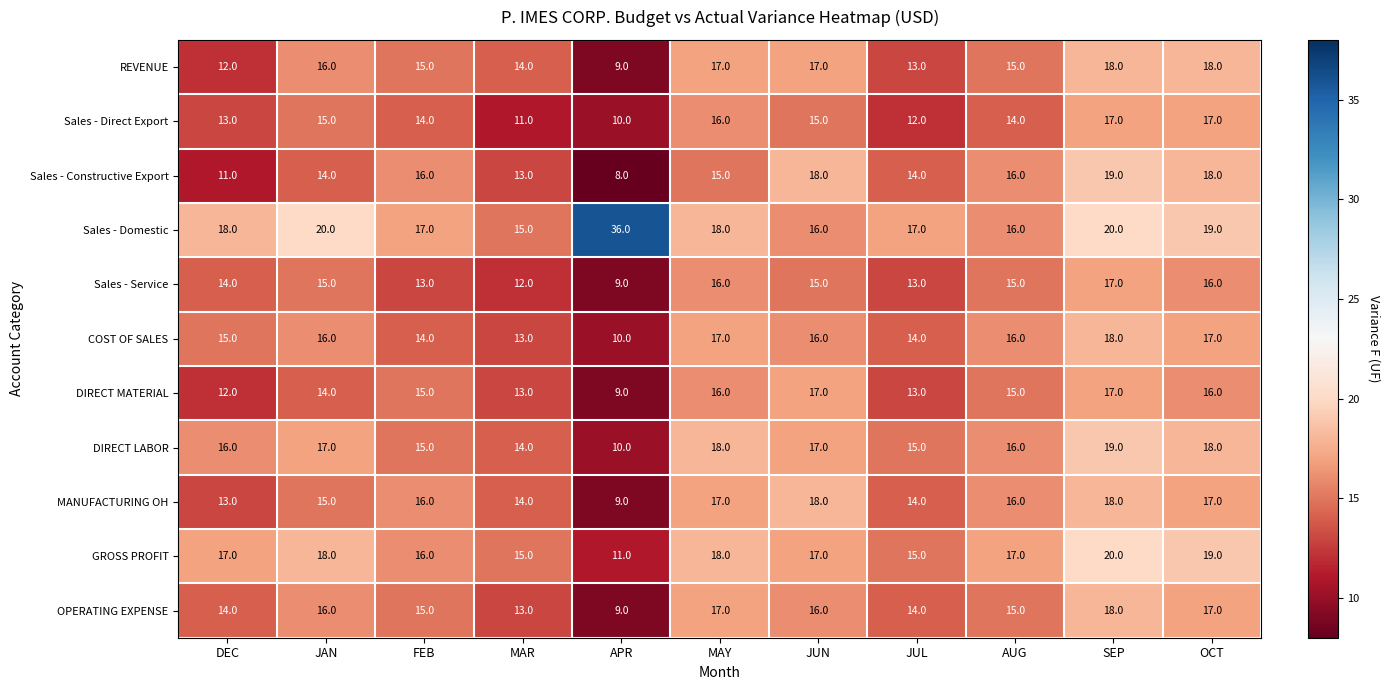

At which category is the sum across all series the highest?

SEP